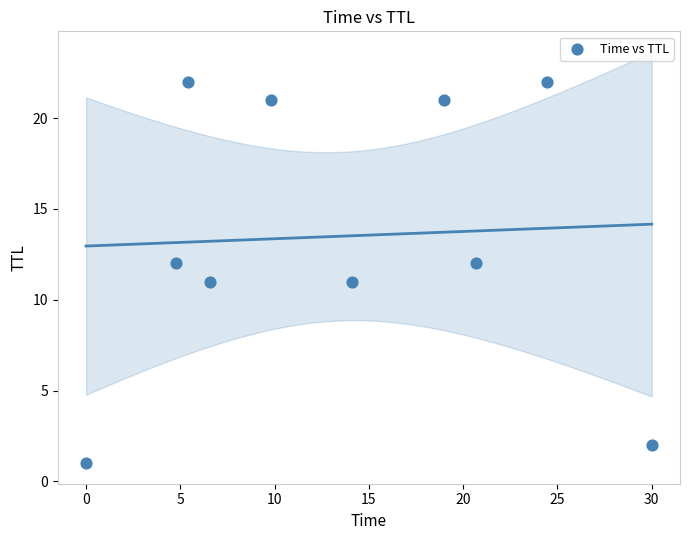

What is the range of Y values (max minus min)?

21